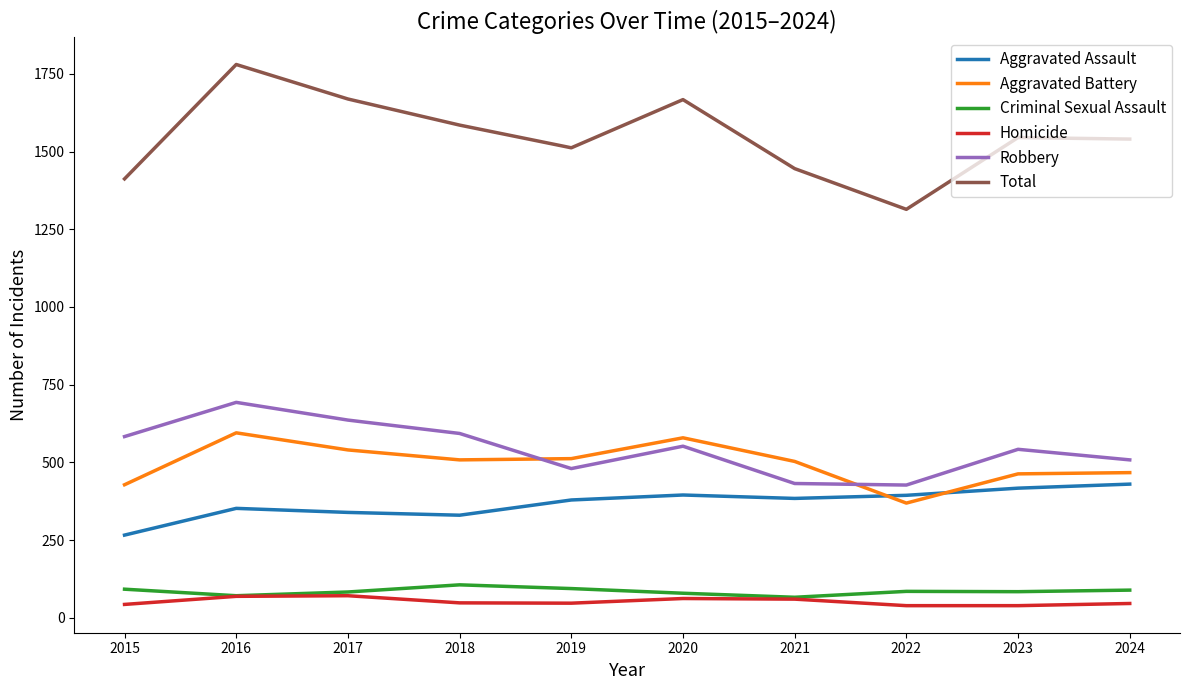

At which category is the sum across all series the highest?

2016